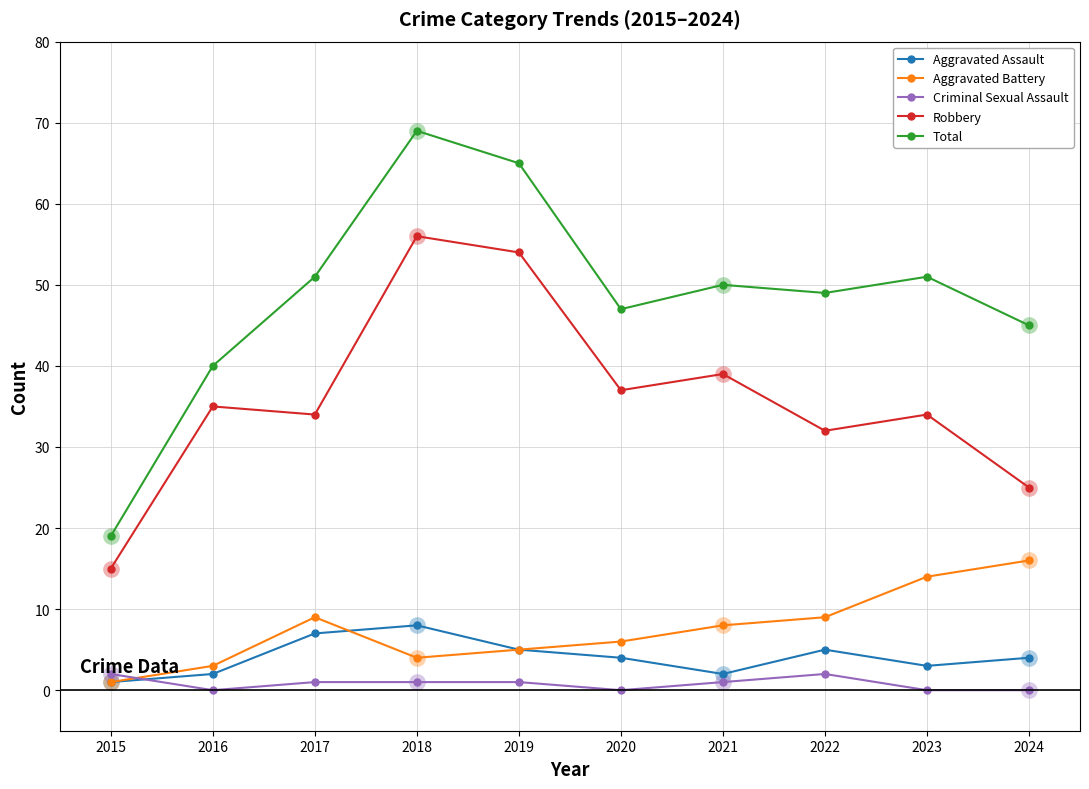

How many lines are shown in the chart?

5